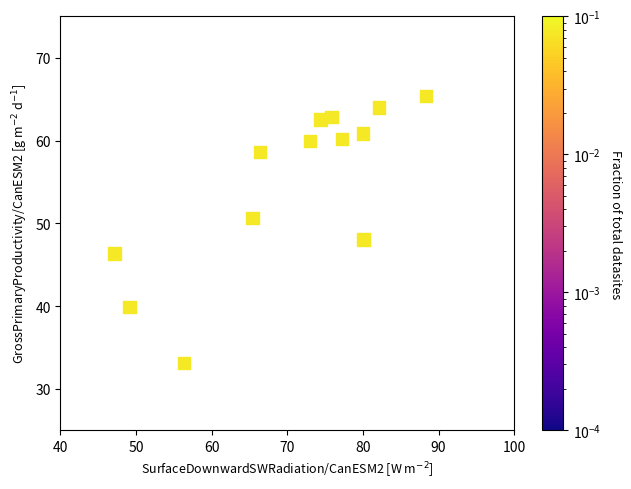

What is the range of X values (max minus min)?

41.2